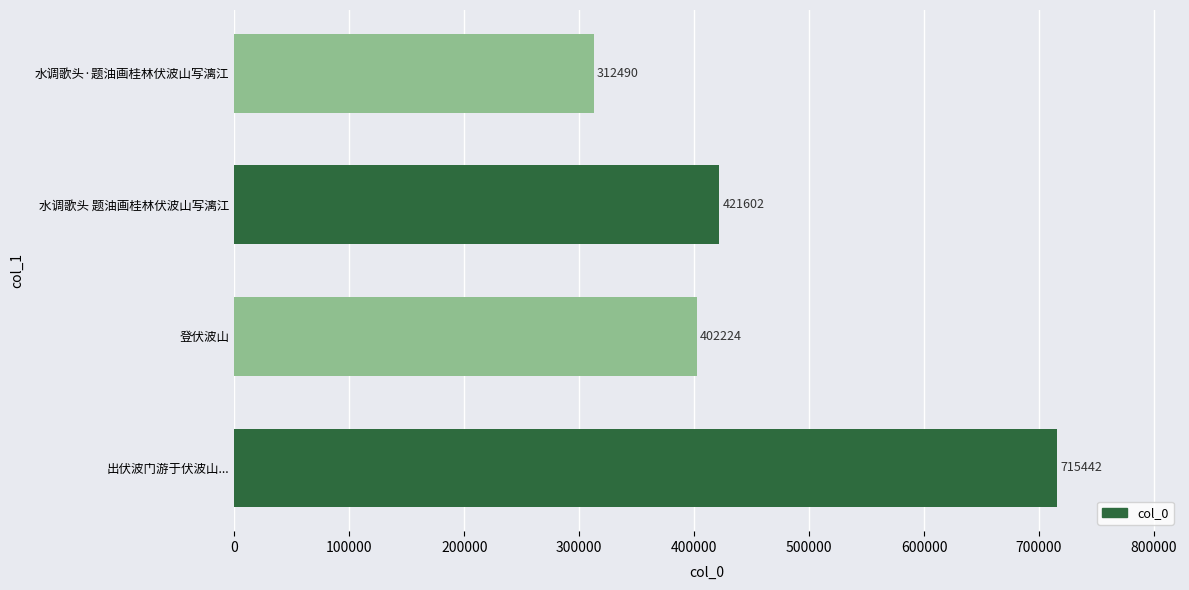

Reading bottom to top, extract all data points from this chart.

出伏波门游于伏波山...=715442	登伏波山=402224	水调歌头 题油画桂林伏波山写漓江=421602	水调歌头·题油画桂林伏波山写漓江=312490